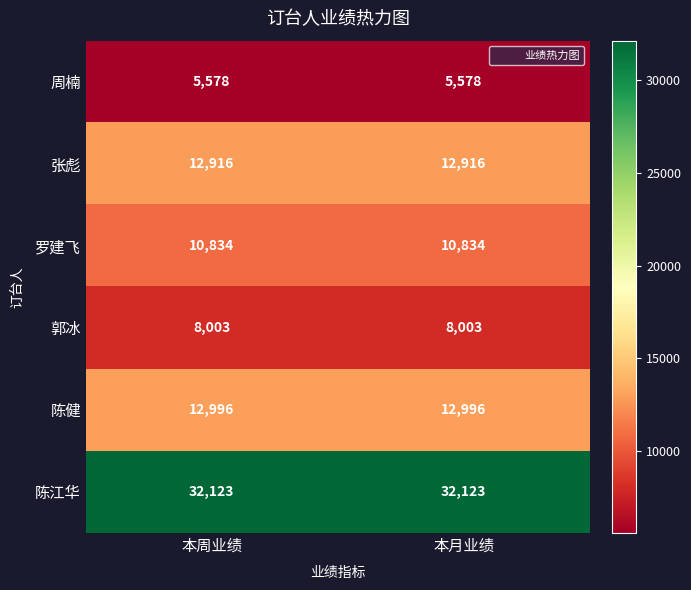

List the series in order of their peak value, highest first.

陈江华, 陈健, 张彪, 罗建飞, 郭冰, 周楠